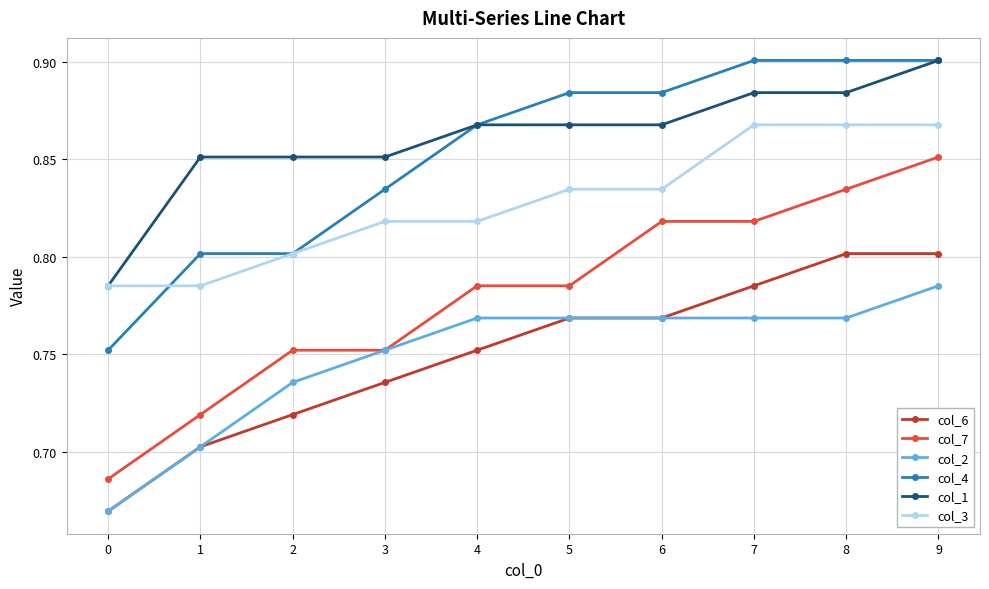

Which series has the widest spread of values?

col_7